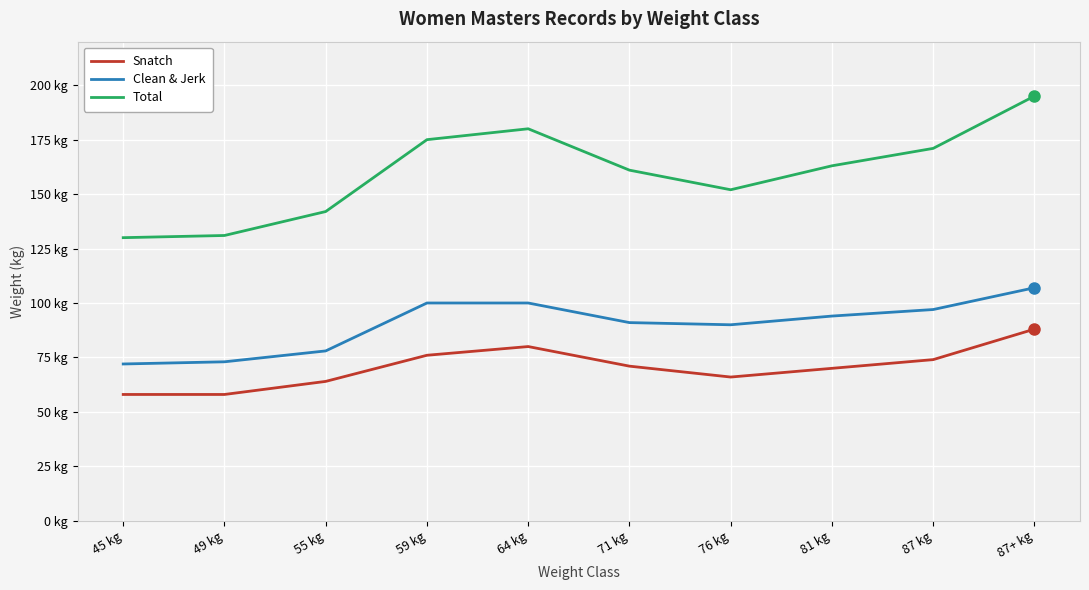

What are all the series names shown in the legend?

Snatch, Clean & Jerk, Total